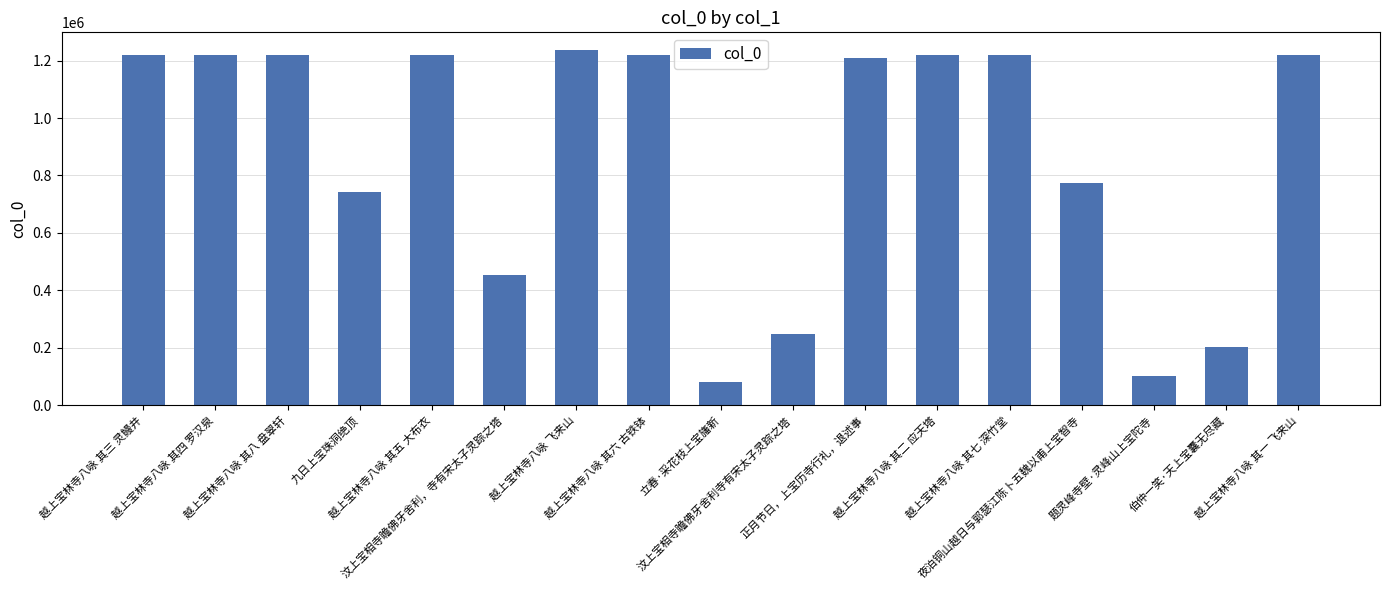

What is the average value?

870882